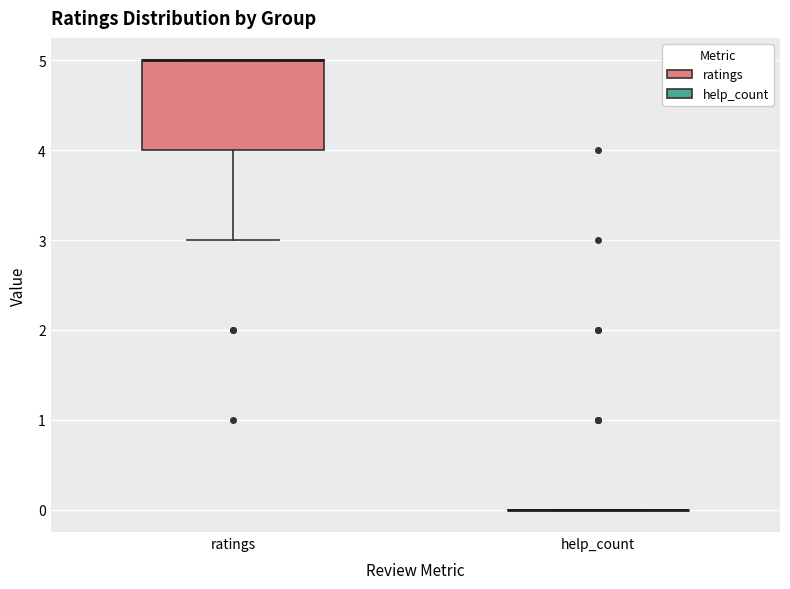

Reading left to right, transcribe this box plot: for each box, give where its median line is, the range the box spans, and where its two whiskers end, as read against the y-axis. The values are not printed on the chart, so give them approximately, as read against the axis.

ratings: median 5 (drawn on the box's upper edge), box 4 to 5, whiskers 3 to 5
help_count: box collapsed to a line at 0, whiskers 0 to 0